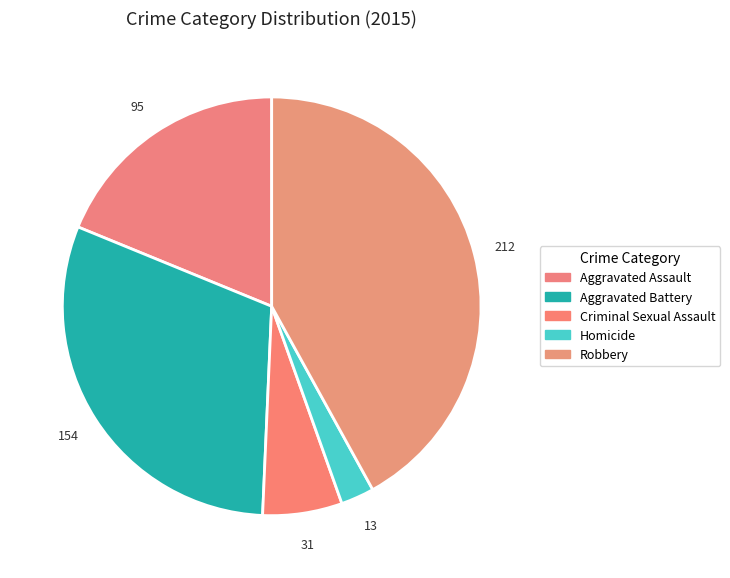

To the nearest percent, what percentage of the pie is Aggravated Assault?

19%